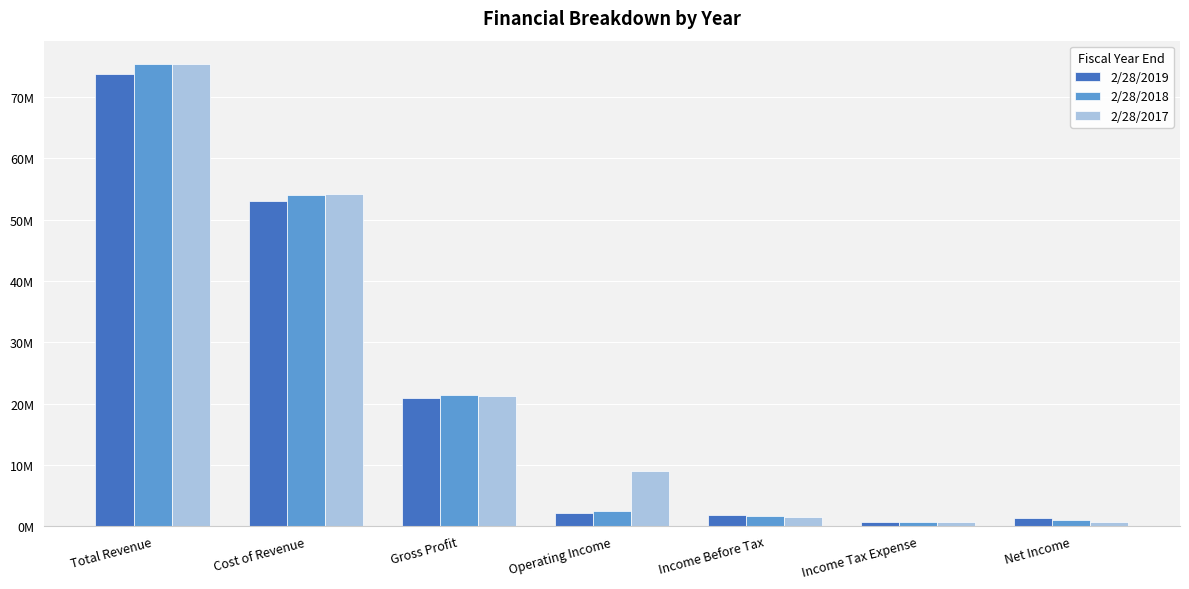

What is the total value across all series at Income Tax Expense?

2006597